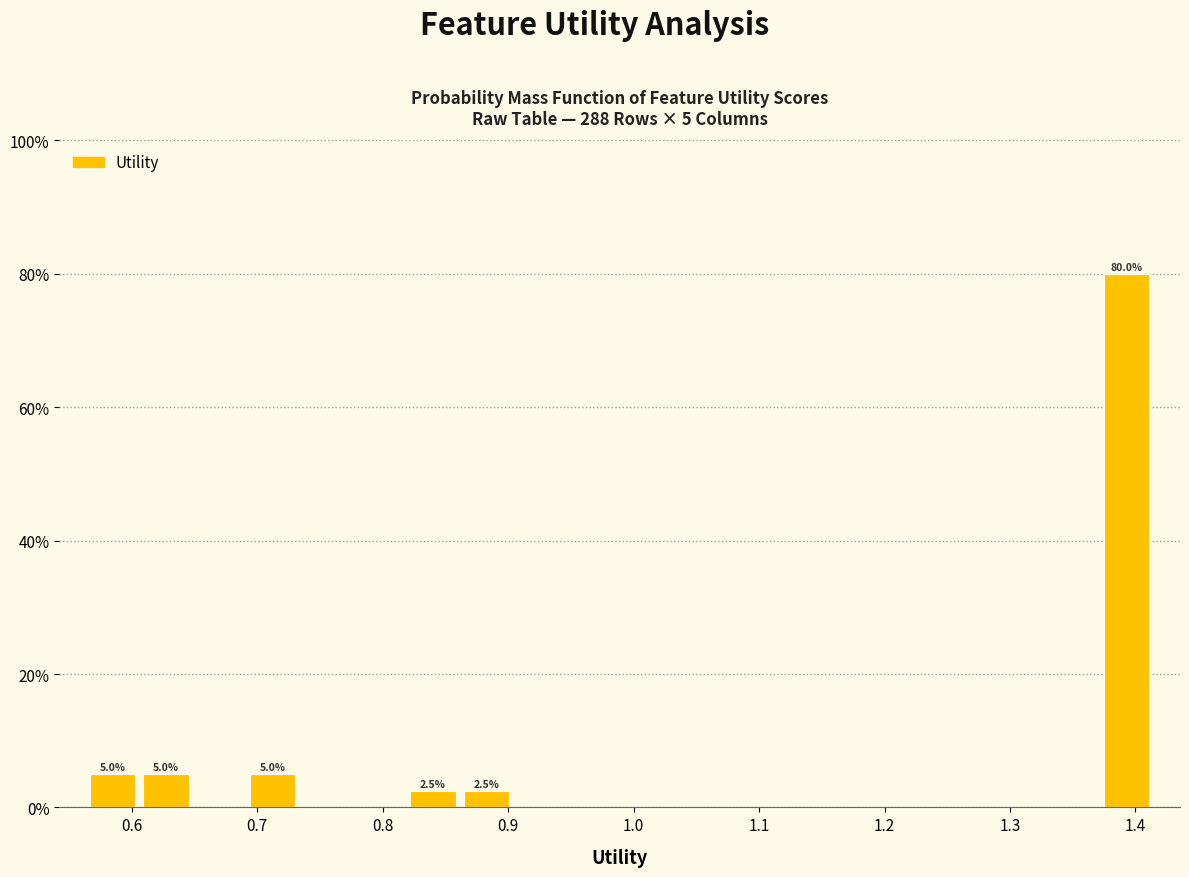

Over which range of the x-axis is the bar tallest?

1.37 to 1.41